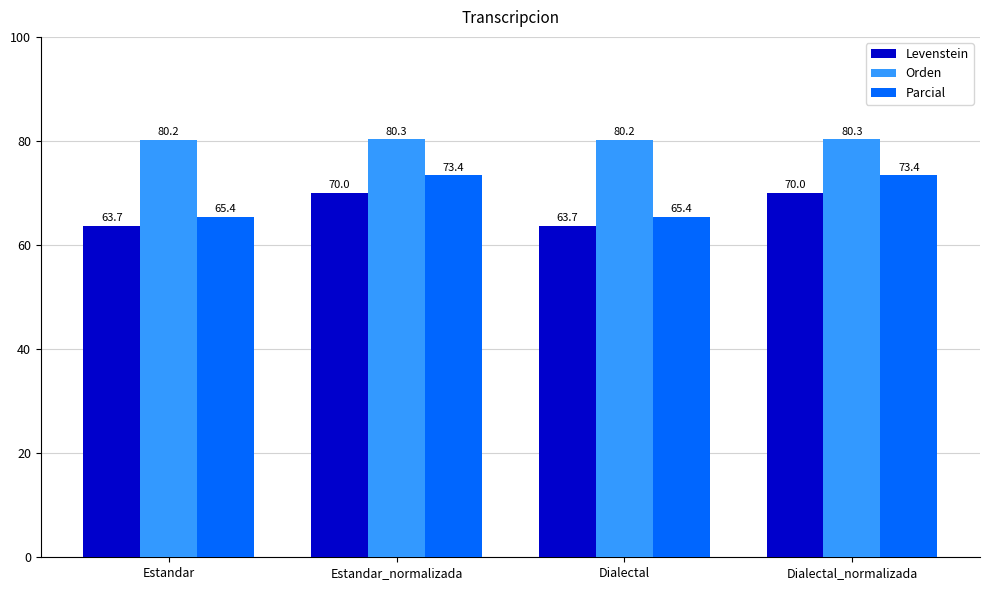

What is the difference between the maximum and minimum values in the Levenstein series?

6.3